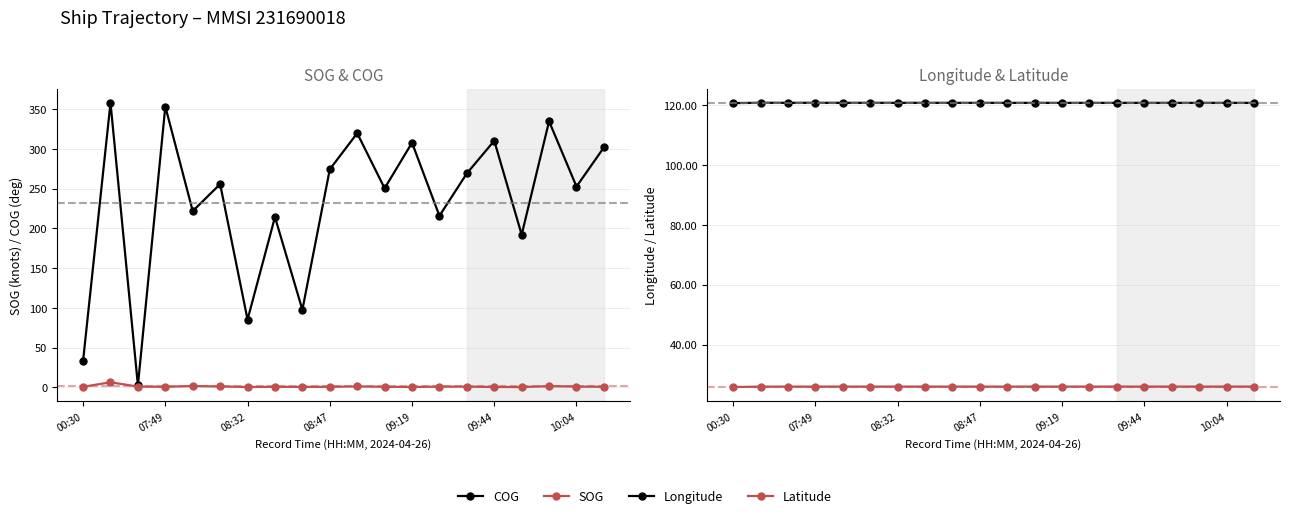

List the labels in order of SOG value, largest first.

07:49, 09:19, 17, 10, 09:44, 08:32, 18, 13, 14, 00:30, 08:47, 7, 9, 11, 19, 8, 10:04, 12, 15, 16